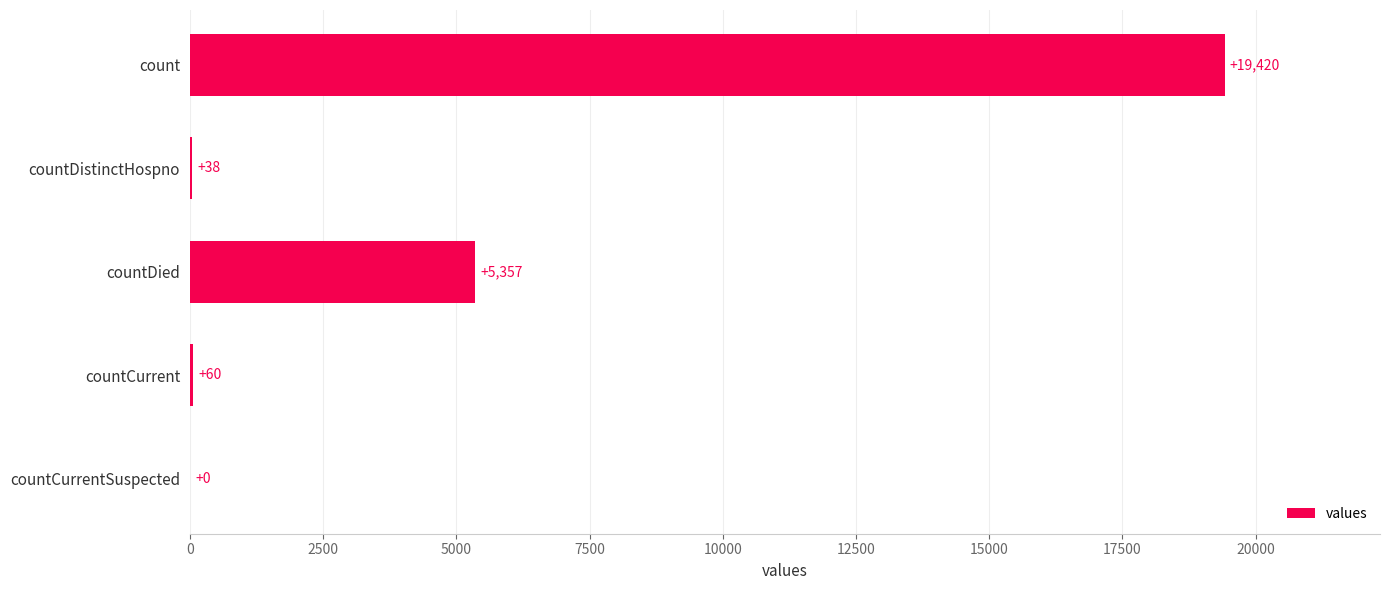

Is it true that the value at count is 19420?

True